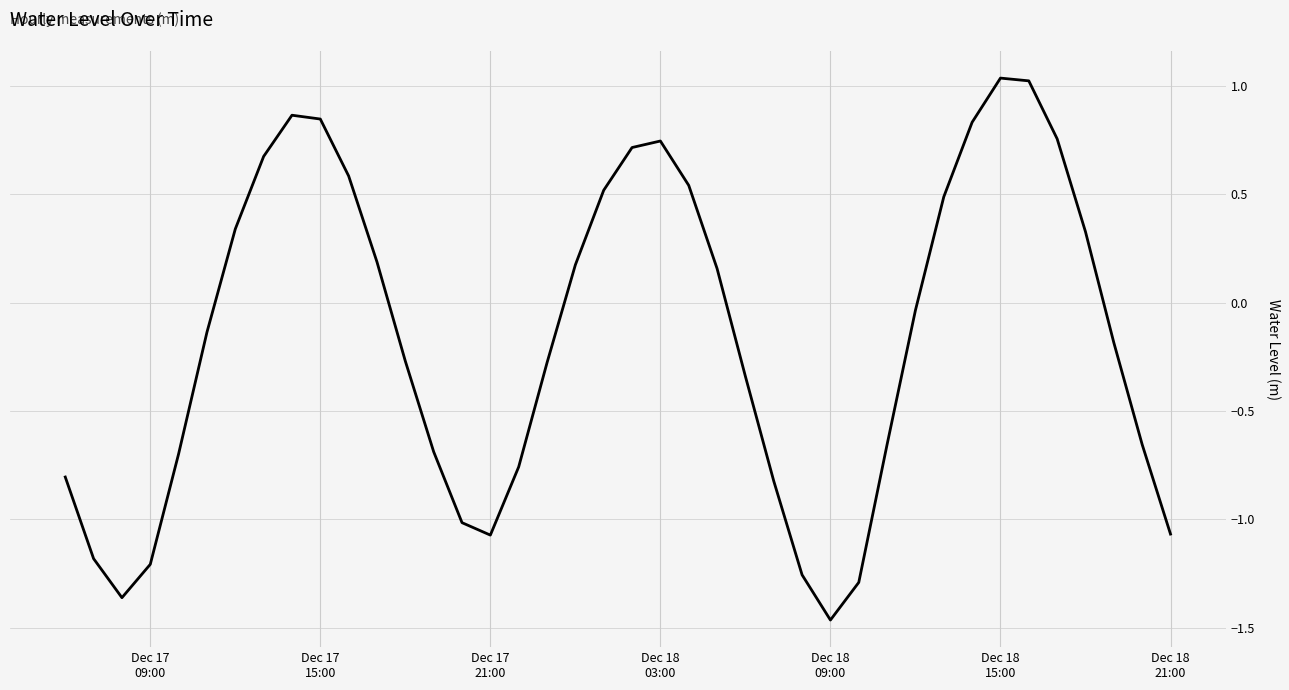

What is the difference between the maximum and minimum values?

2.5